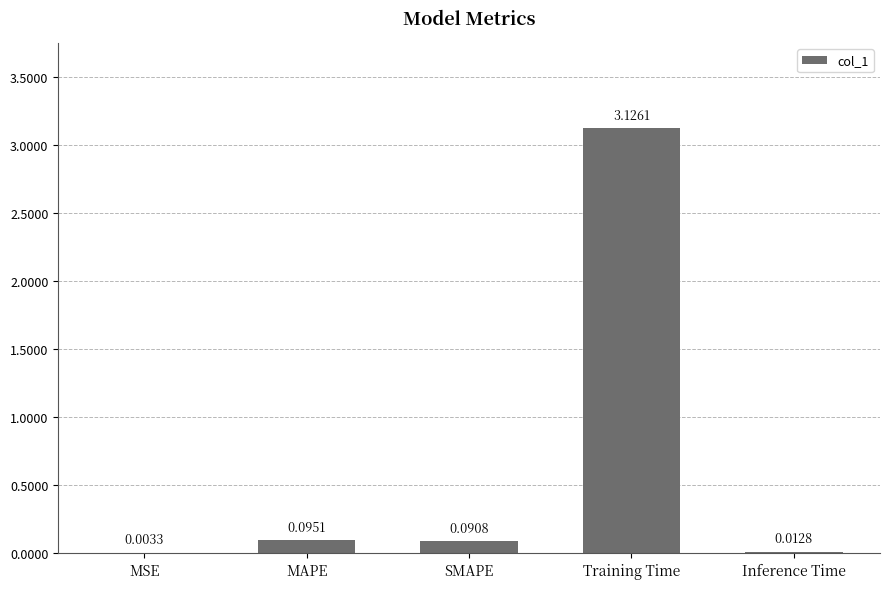

What is the sum of all values?

3.3